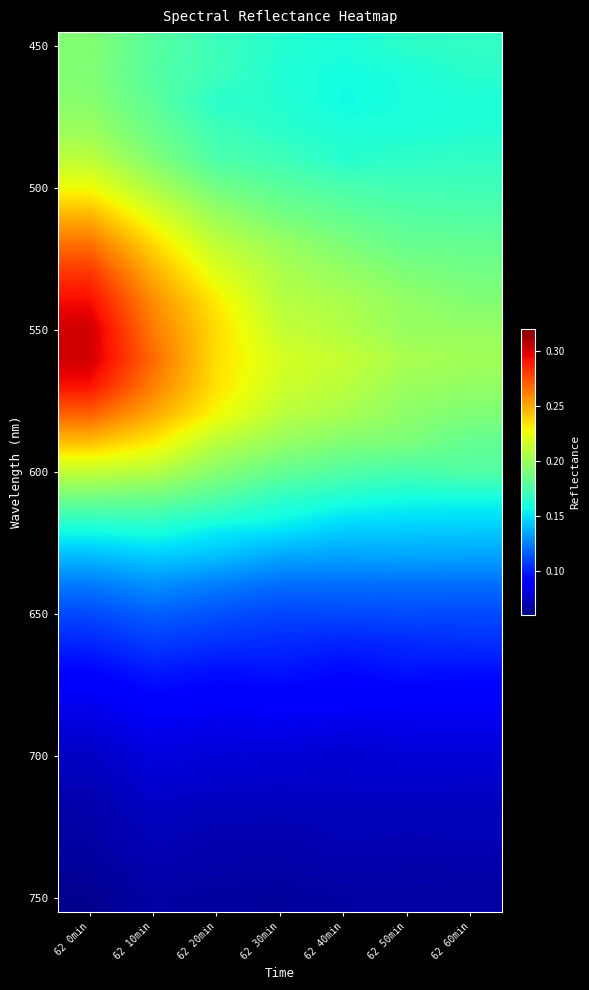

What is the greatest value displayed?

0.3